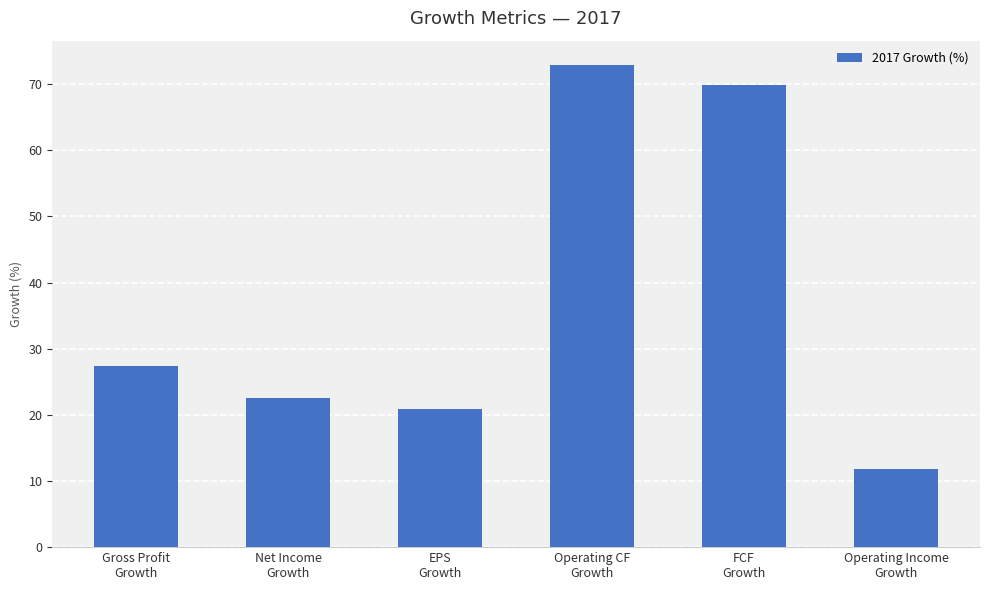

What position from the right is Gross Profit
Growth?

6